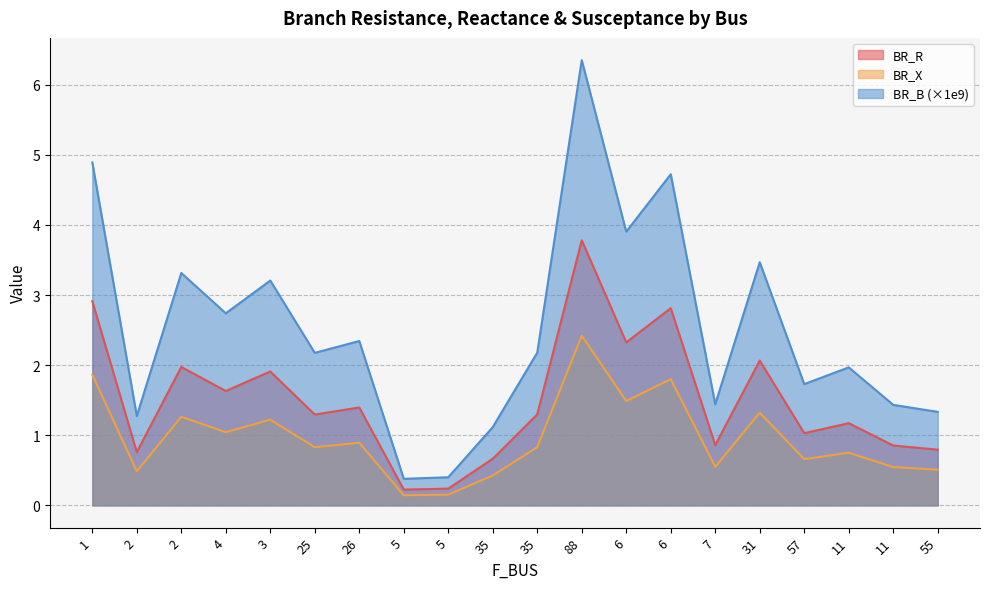

Where does the BR_X series first go above 1?

1